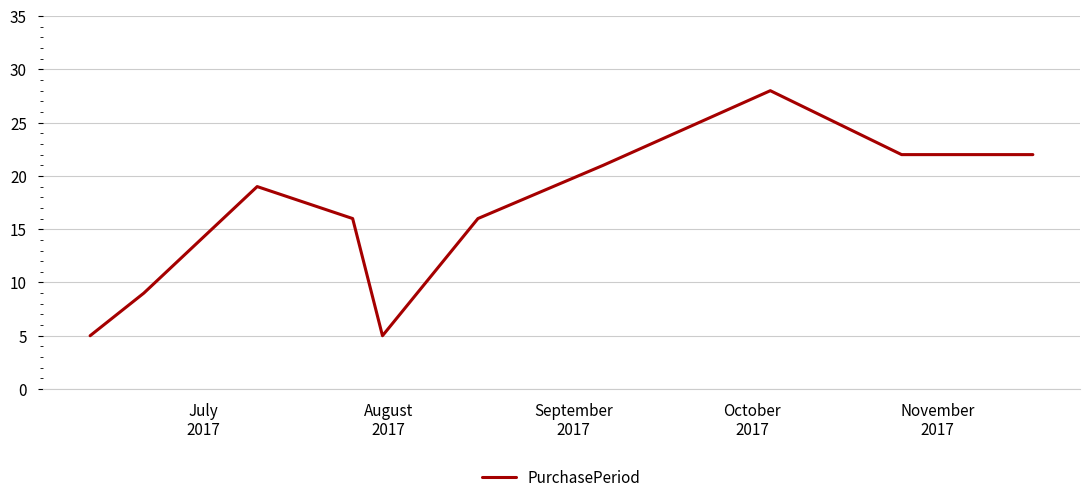

What is the maximum value shown in the chart?

28